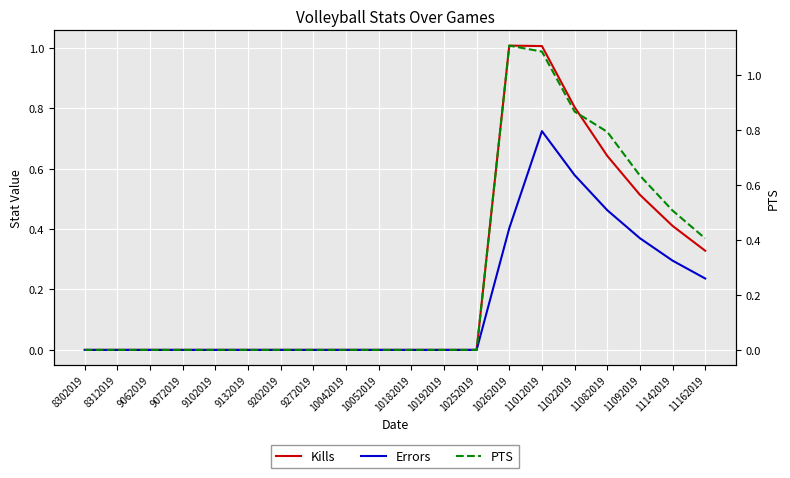

Which category has the lowest value in the Errors series?

8302019